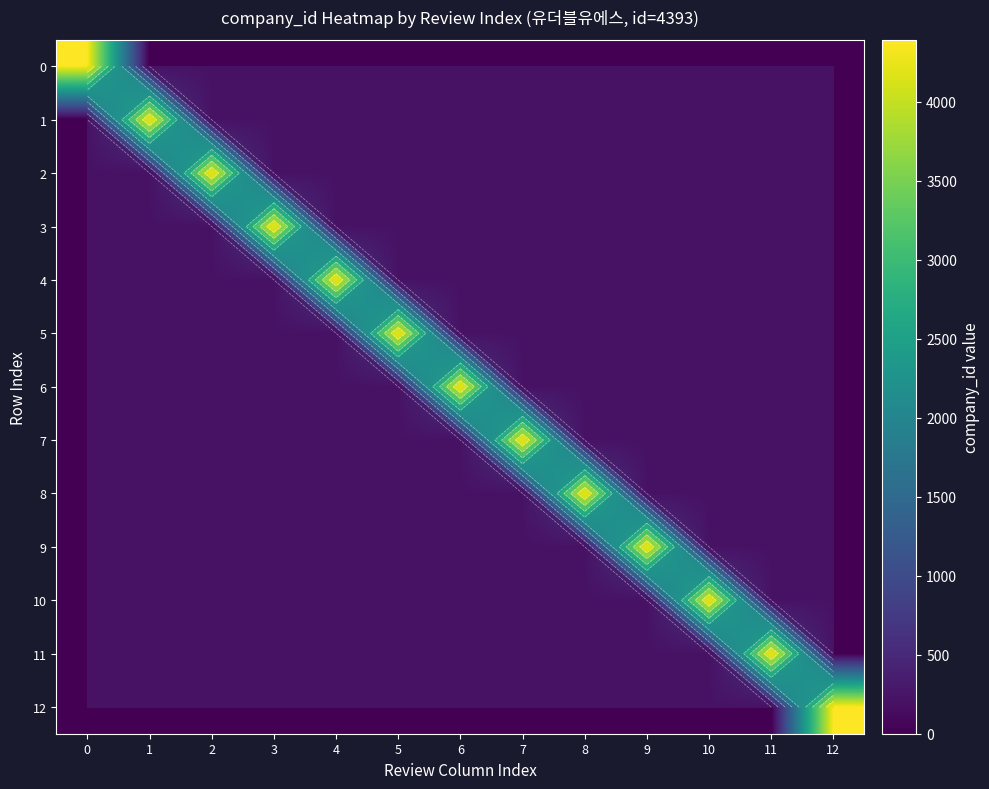

The value of 6 at 12 is 0. True or false?

True